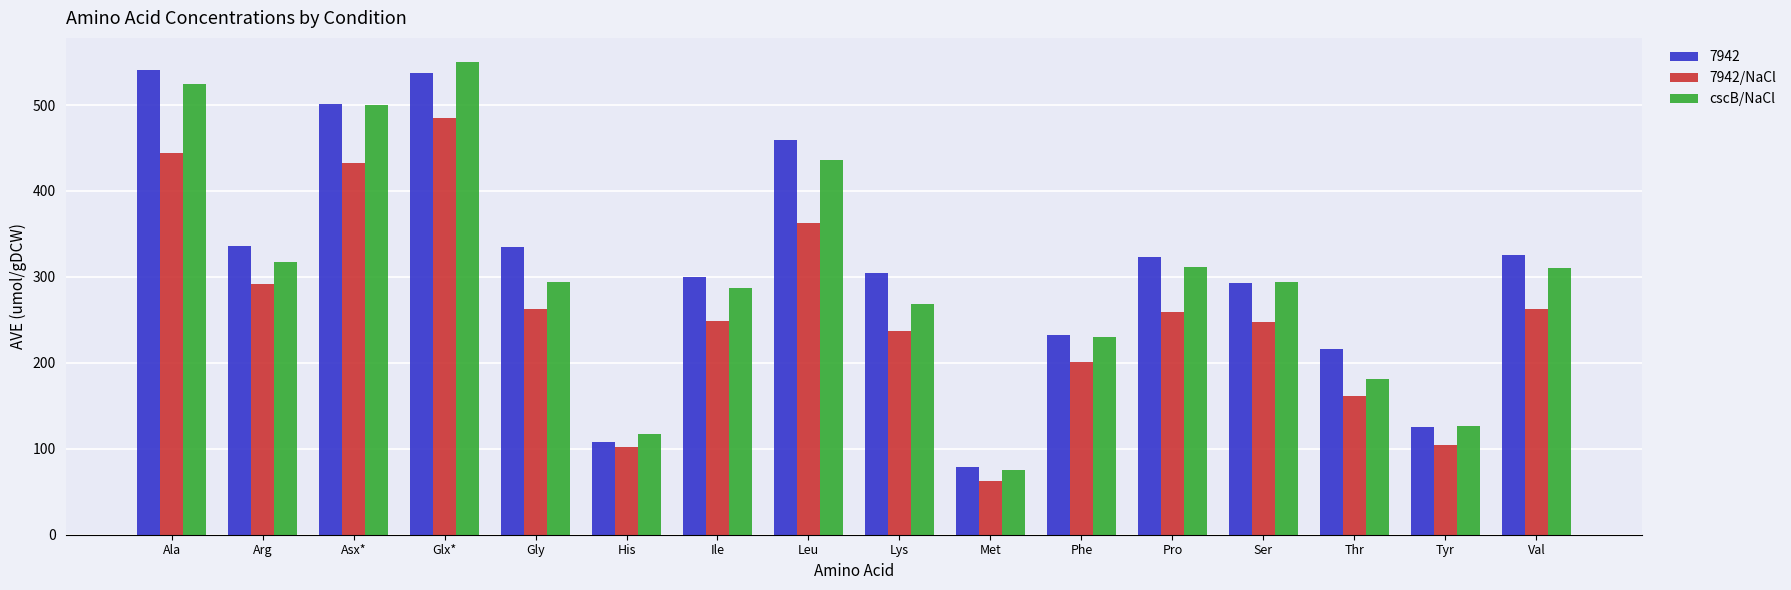

How many values in the 7942/NaCl series exceed 258?

8